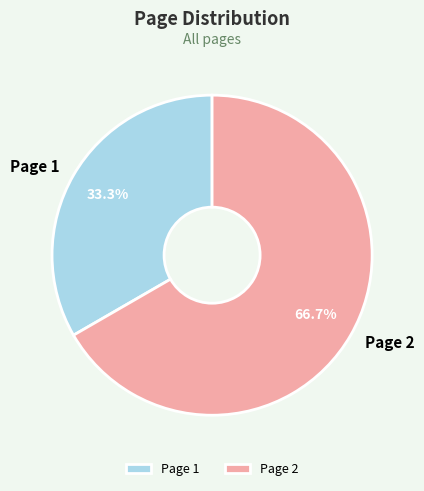

Which category accounts for the majority?

Page 2